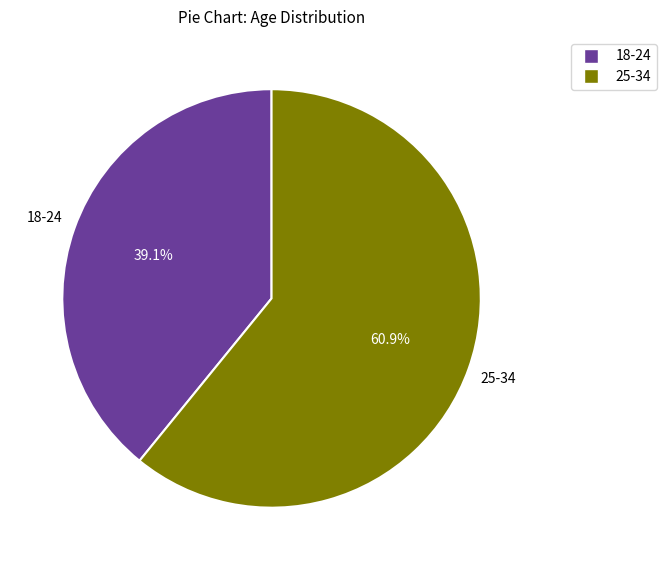

Is 25-34 the majority of the pie?

Yes